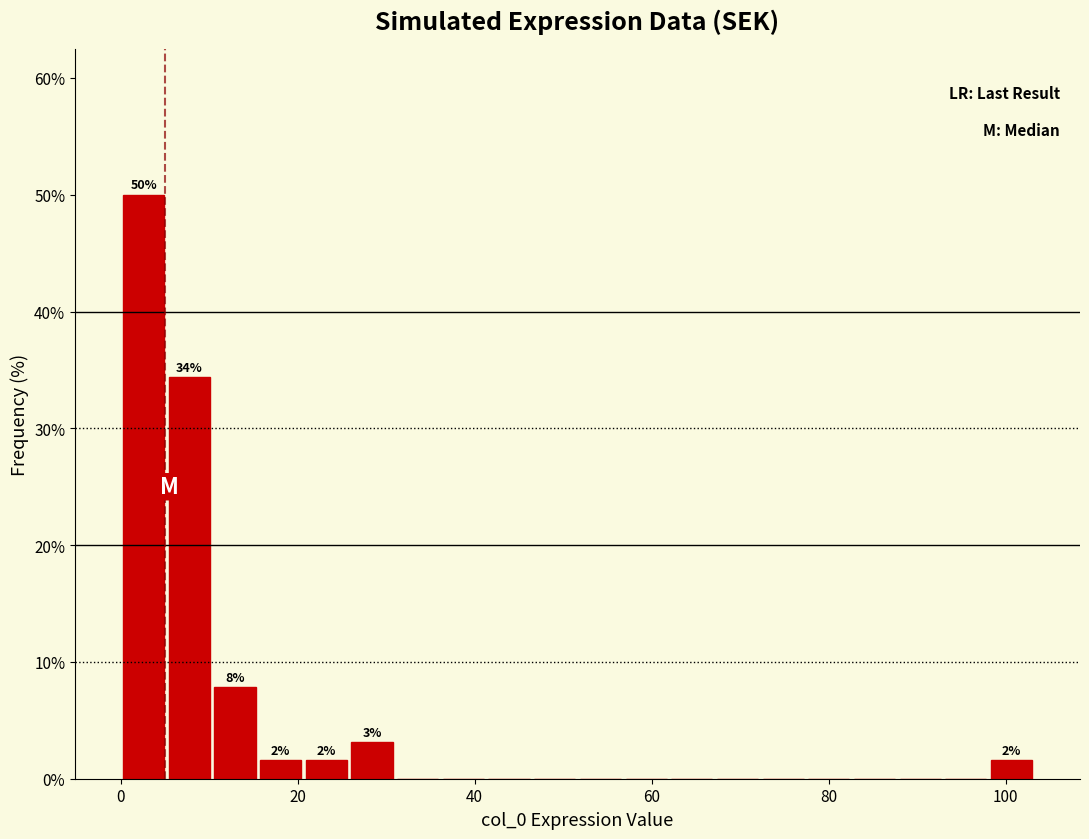

Read against the x-axis, roughly where is the centre of the tallest bar?

2